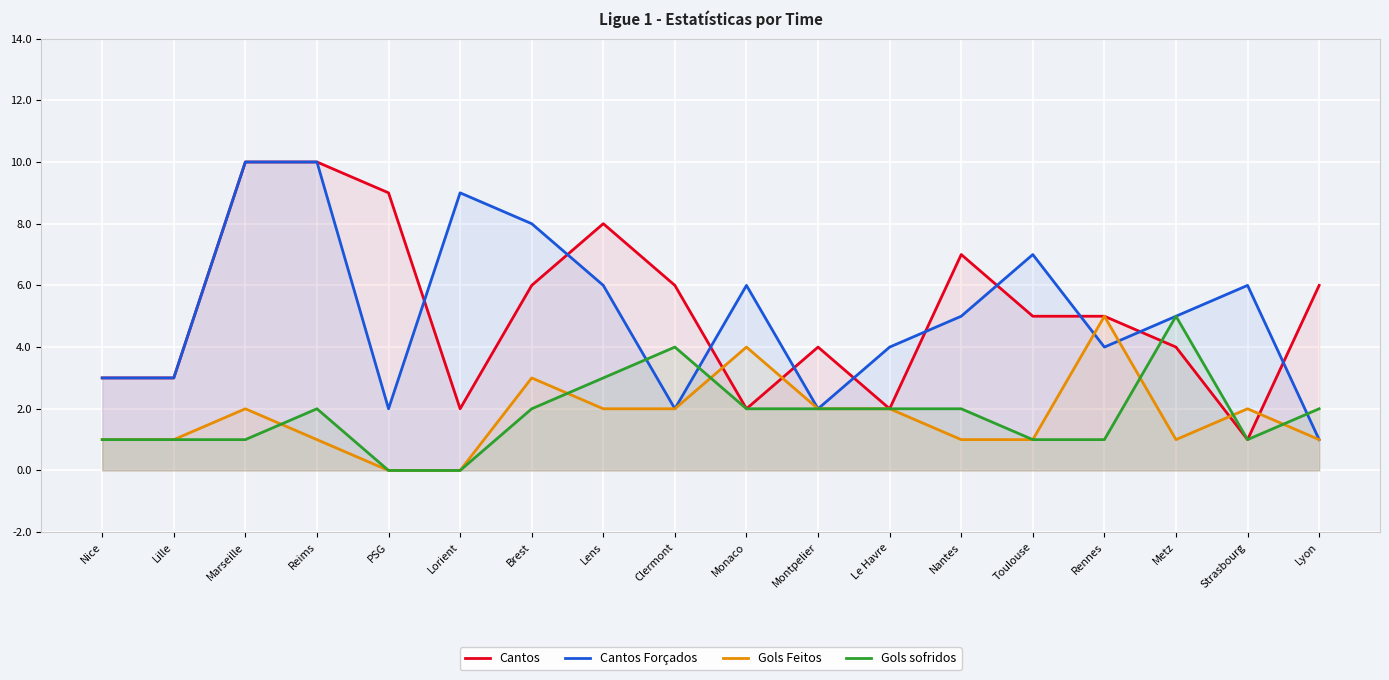

Which series has the largest range (max minus min)?

Cantos